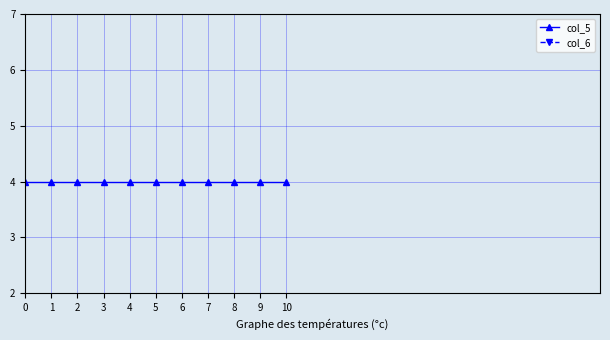

True or false: col_5 and col_6 intersect in this chart.

False